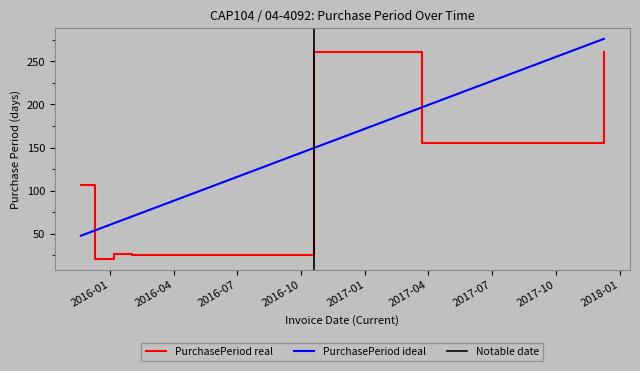

How many interior local valleys (lower than both neighbors) does the data have?

3